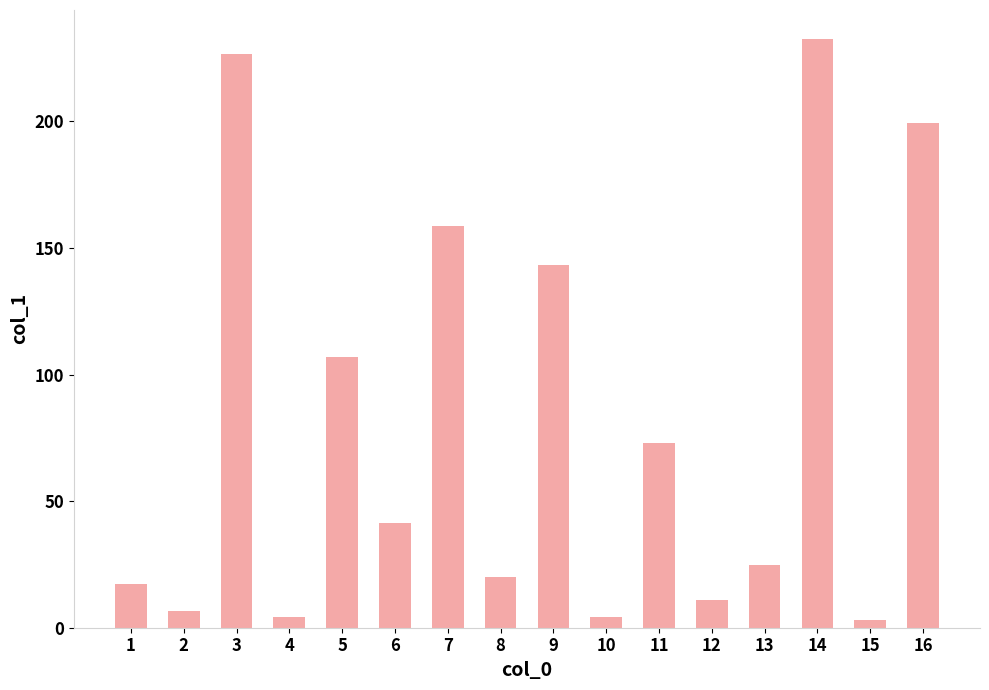

Where does the data first go above 41?

3